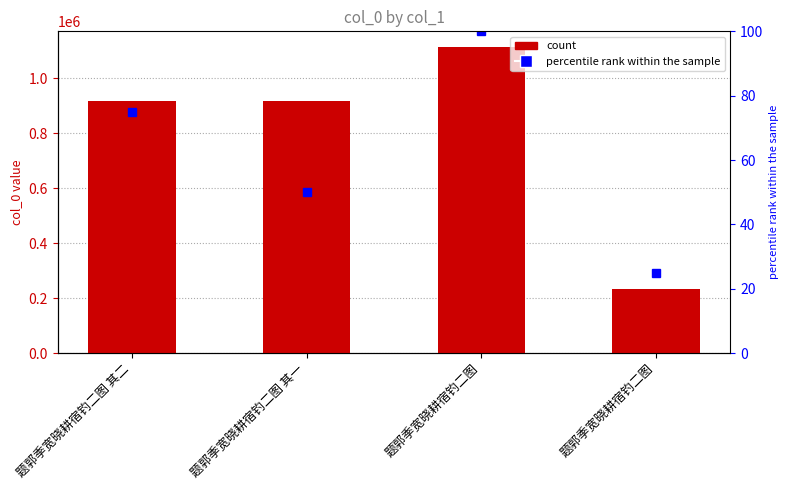

List the labels in order of value, smallest first.

题郭季宽晓耕宿钓二图, 题郭季宽晓耕宿钓二图 其一, 题郭季宽晓耕宿钓二图 其二, 题郭季宽晓耕宿钓二图